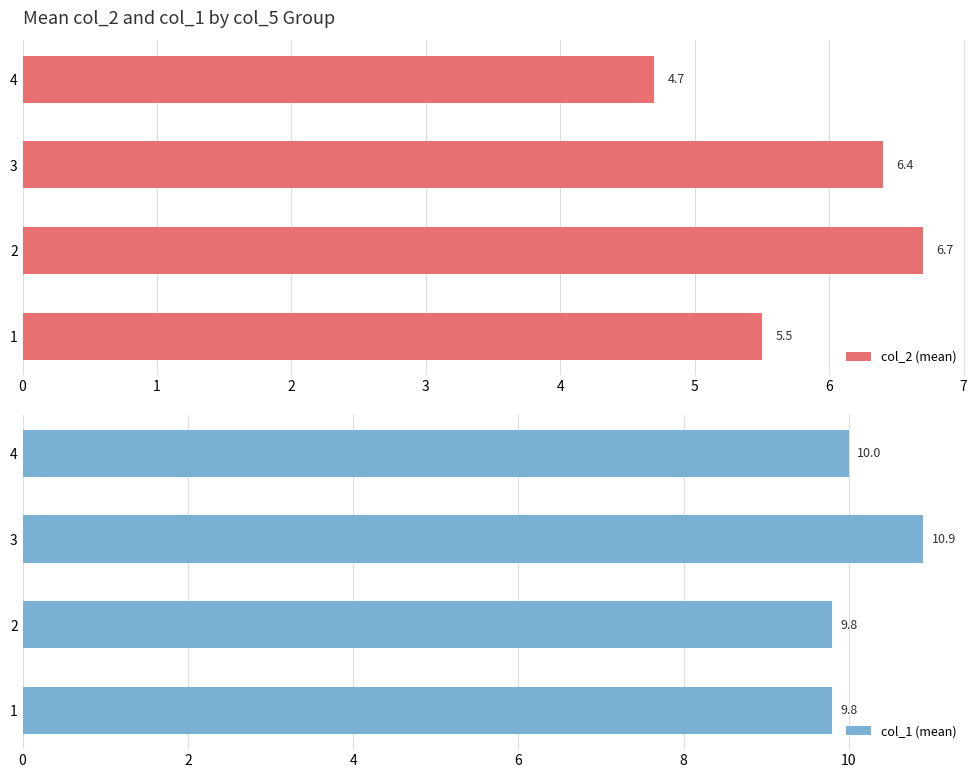

What is the sum of the col_1 (mean) values at 1 and 3?

20.7